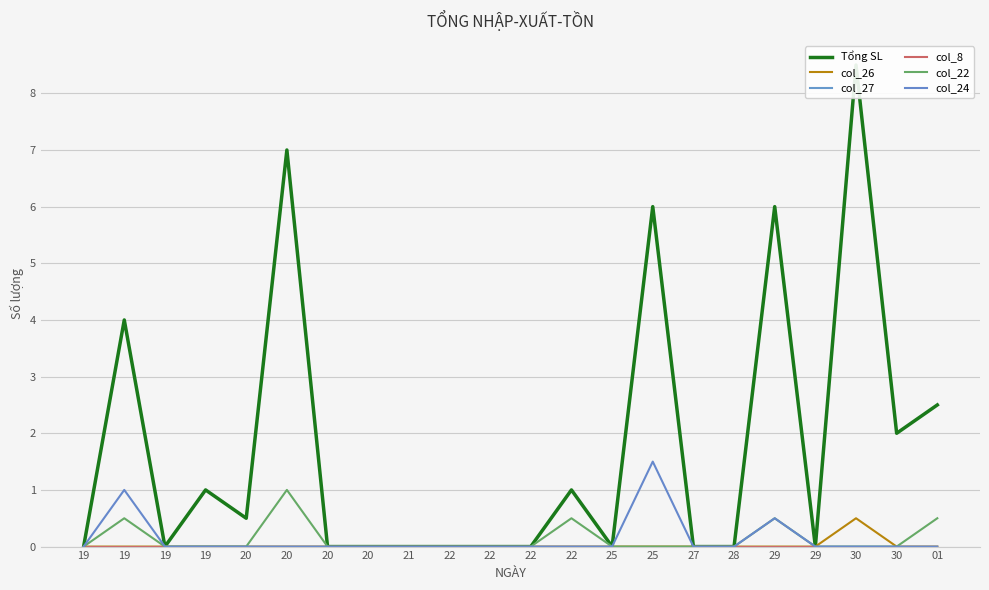

Between 19 and 27, which series saw the biggest shift?

Tổng SL